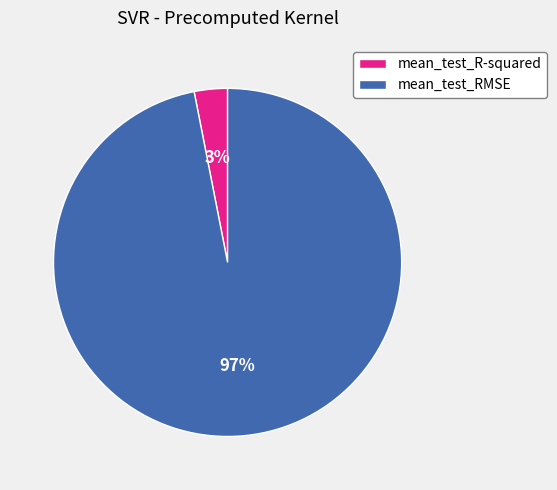

Combined, do mean_test_R-squared and mean_test_RMSE account for over 50%?

Yes